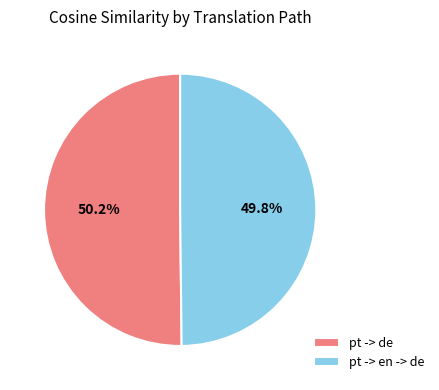

Combined, what portion of the pie is pt -> de and pt -> en -> de?

100.0%